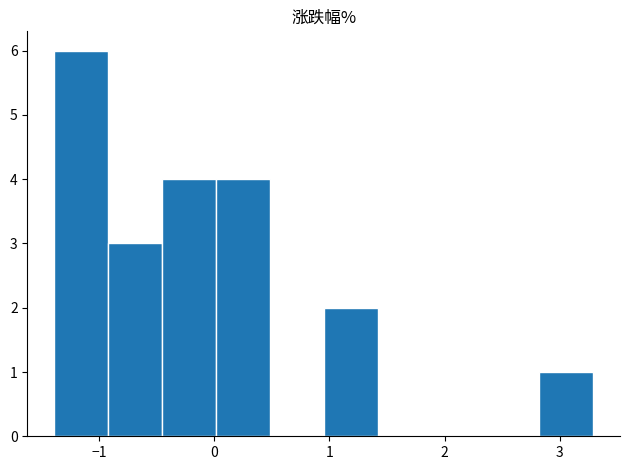

Reading left to right, list every bar in this chart as the range it spans on the x-axis followed by its height. Neither the bar edges nor the heights are printed on the chart, so give them approximately, as read against the axes.

-1.4 to -0.9: 6
-0.9 to -0.5: 3
-0.5 to 0.0: 4
0.0 to 0.5: 4
0.5 to 1.0: 0
1.0 to 1.4: 2
1.4 to 1.9: 0
1.9 to 2.4: 0
2.4 to 2.8: 0
2.8 to 3.3: 1